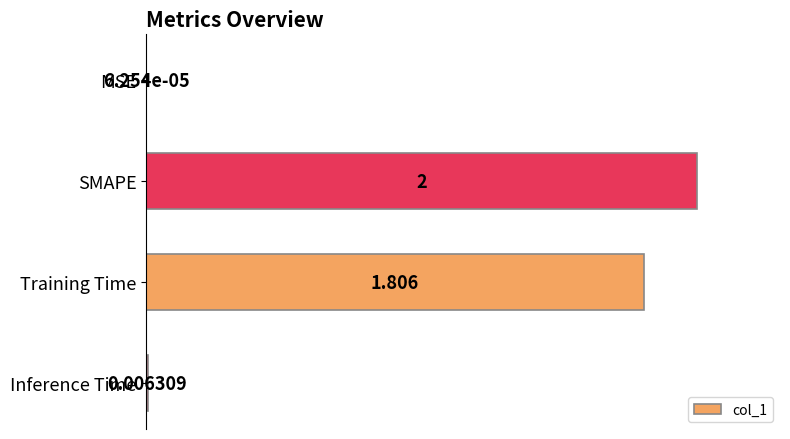

Which has a higher value, SMAPE or Training Time?

SMAPE